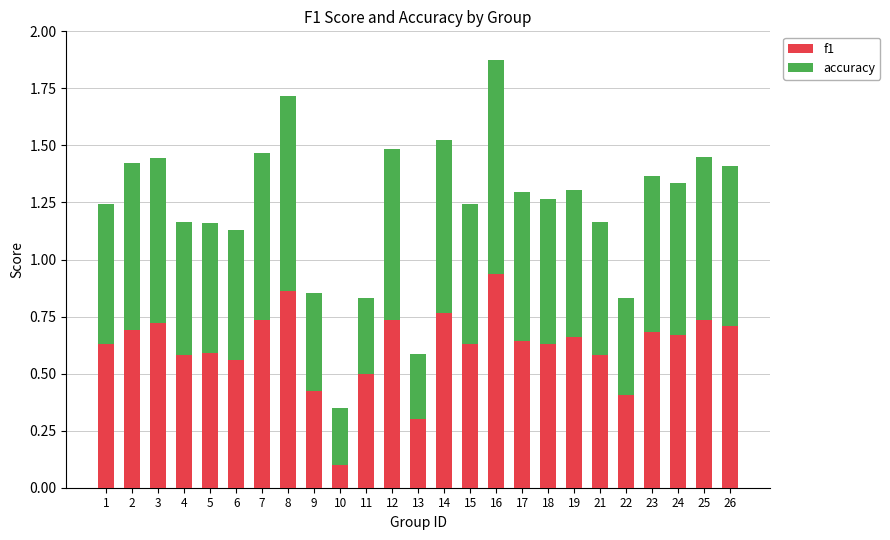

Where is f1 nearest to the value 0?

10